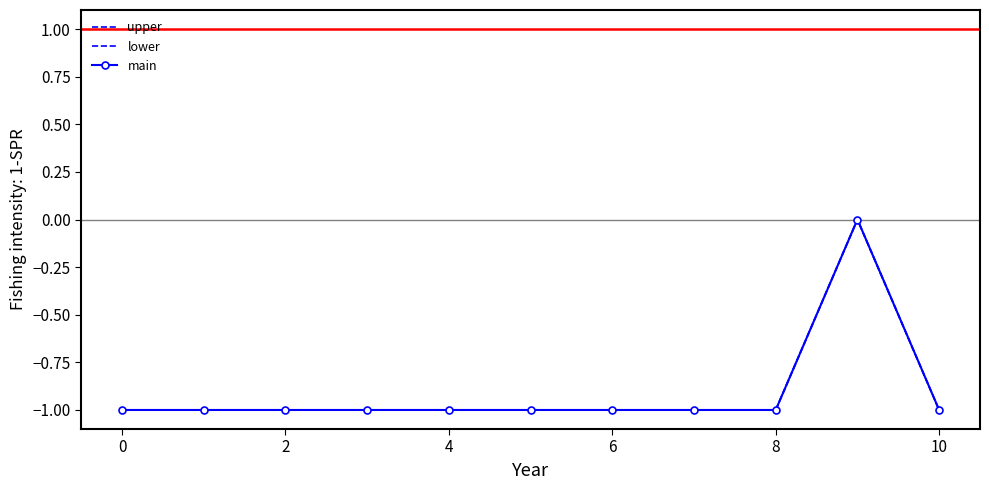

What are all the series names shown in the legend?

upper, lower, main